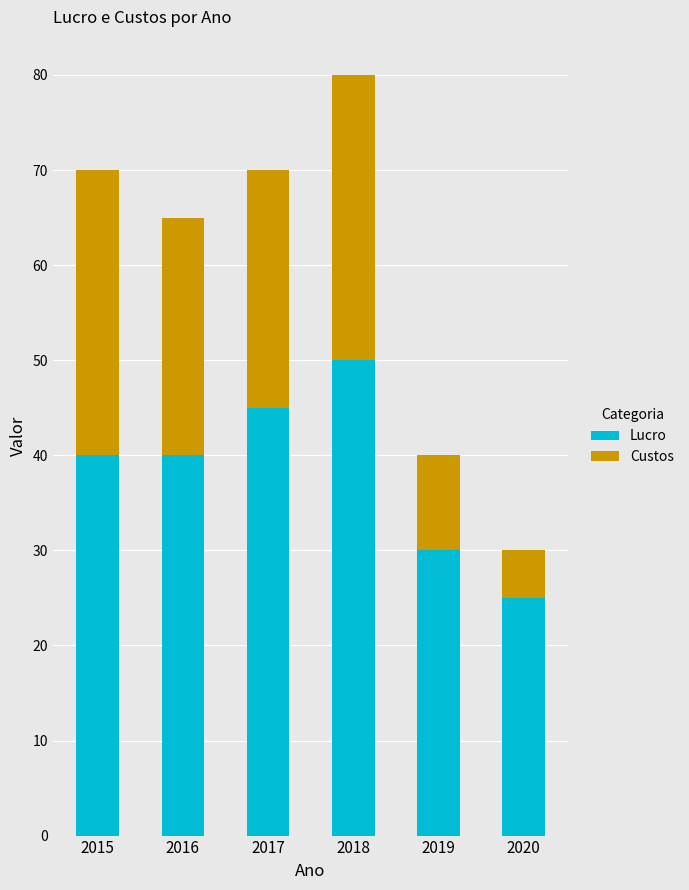

Reading right to left, what are the values for Lucro?

25	30	50	45	40	40